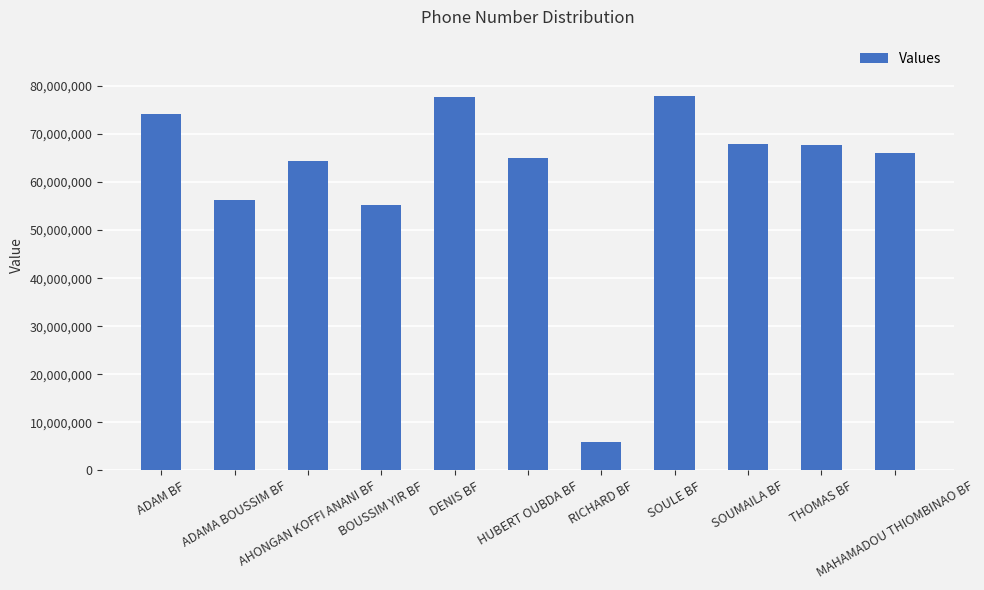

What is the change in value from DENIS BF to SOULE BF?

+156992